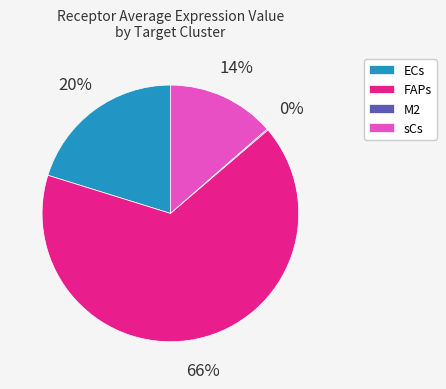

To the nearest percent, what is the difference between the largest and smallest slice percentages?

66%